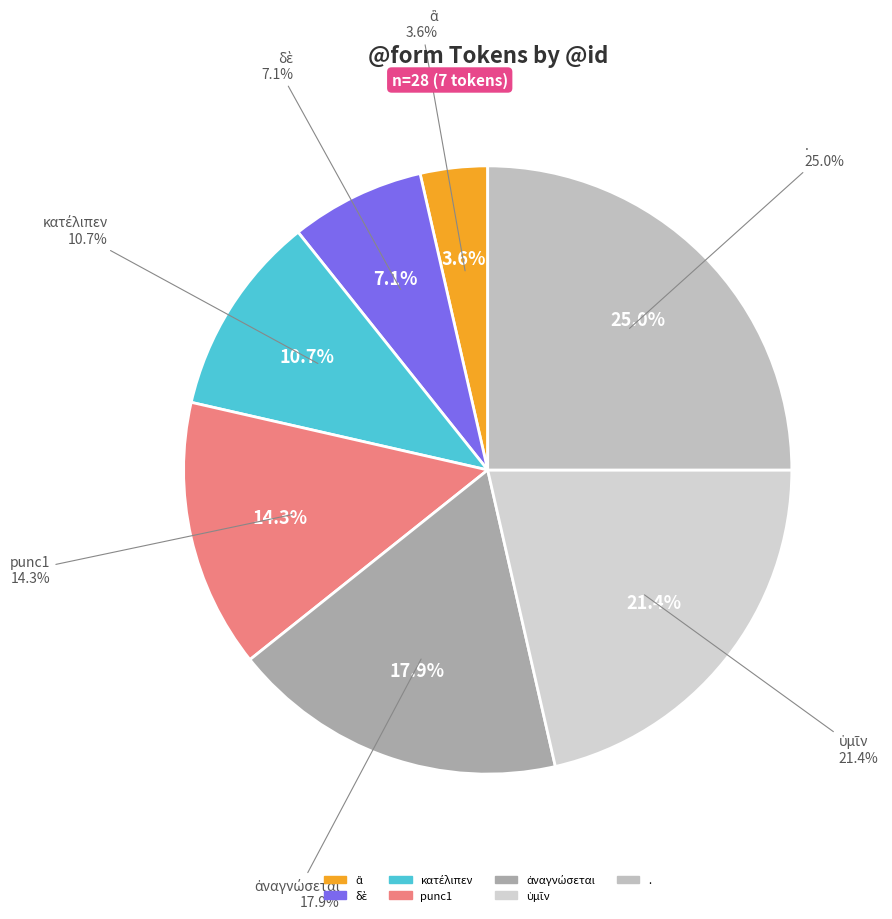

Does any single category account for the majority?

No